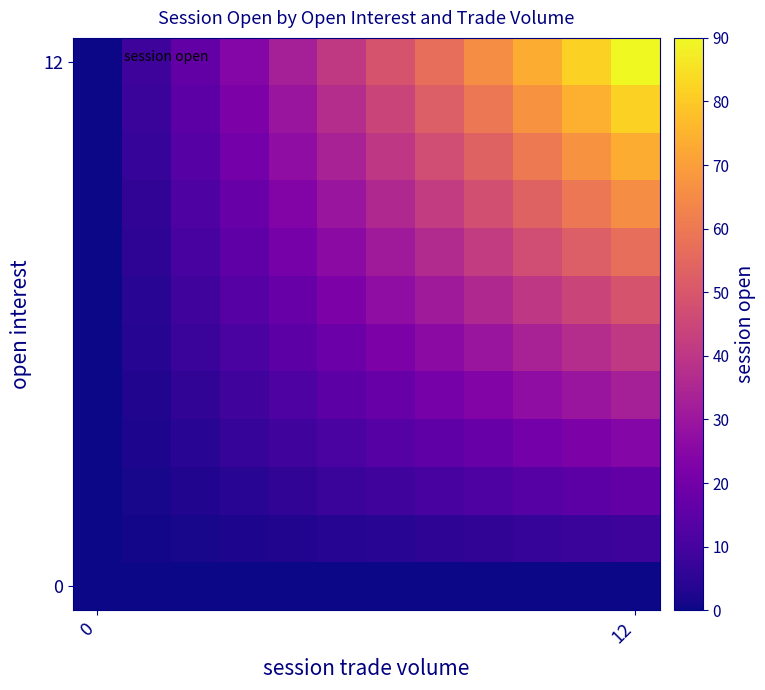

What is the greatest value displayed?

90.0